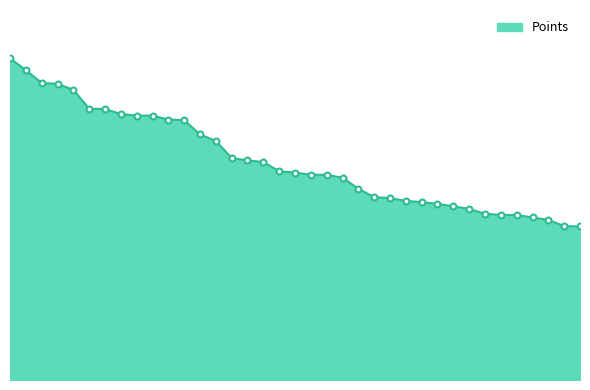

Does the chart have visible grid lines?

No